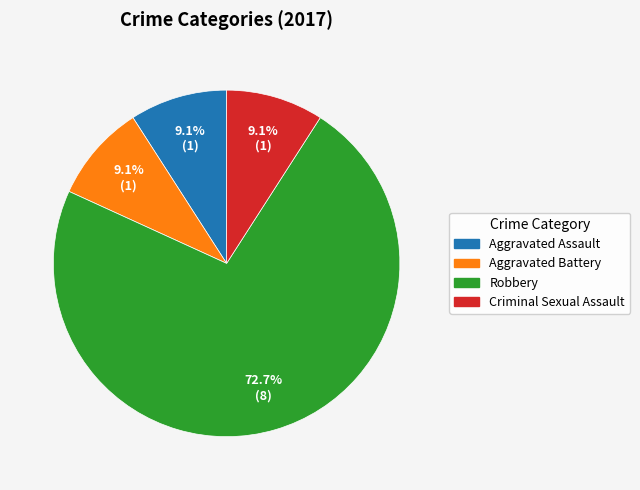

What is the largest slice in the pie chart?

Robbery